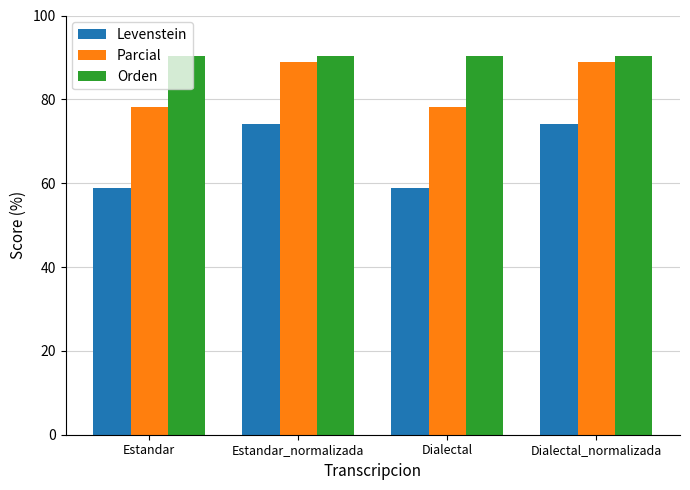

What is the average value of the Parcial series?

83.6